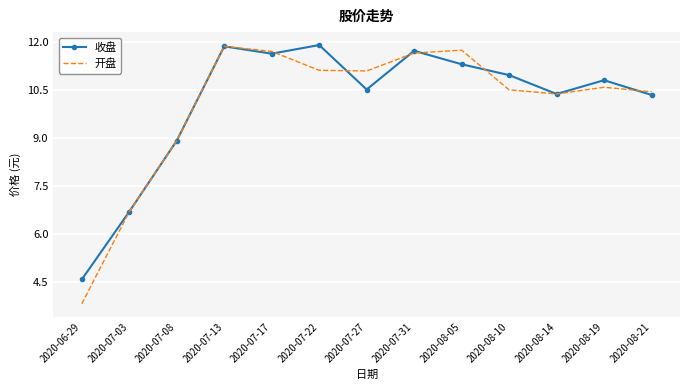

List the series in order of their overall mean, highest first.

收盘, 开盘